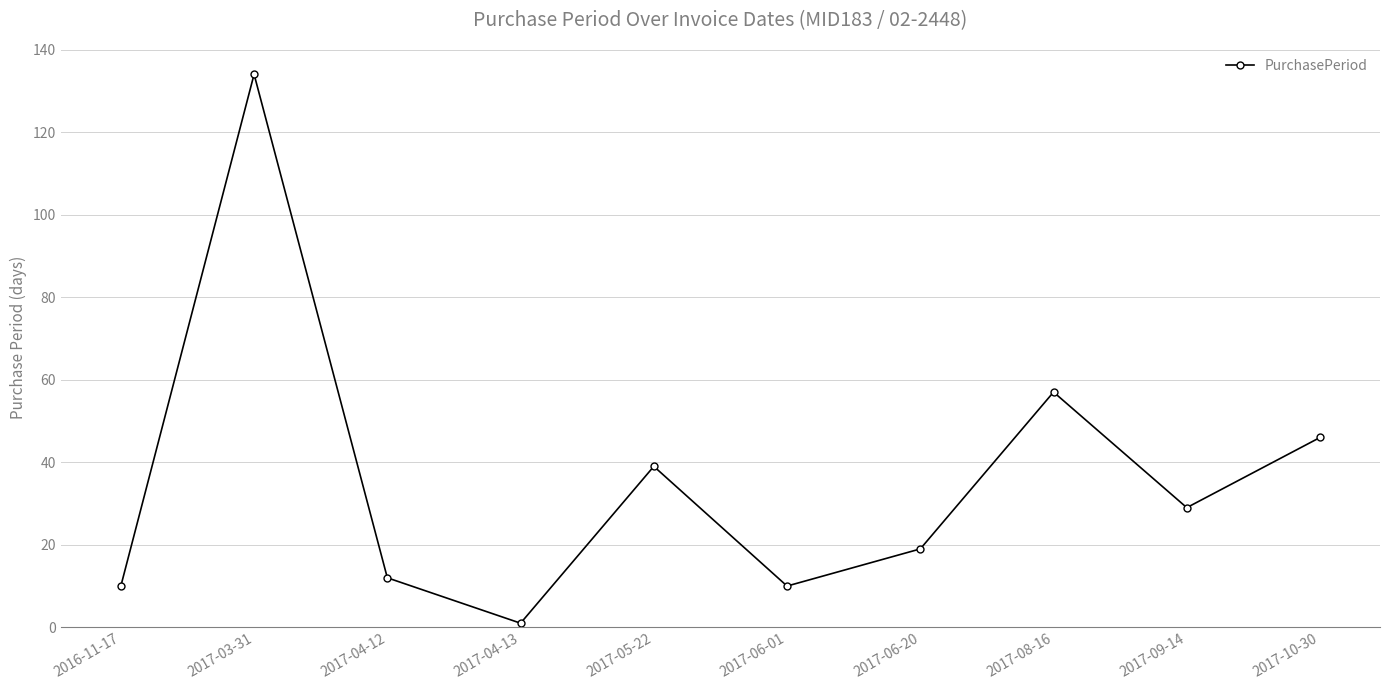

Does the chart have visible grid lines?

Yes